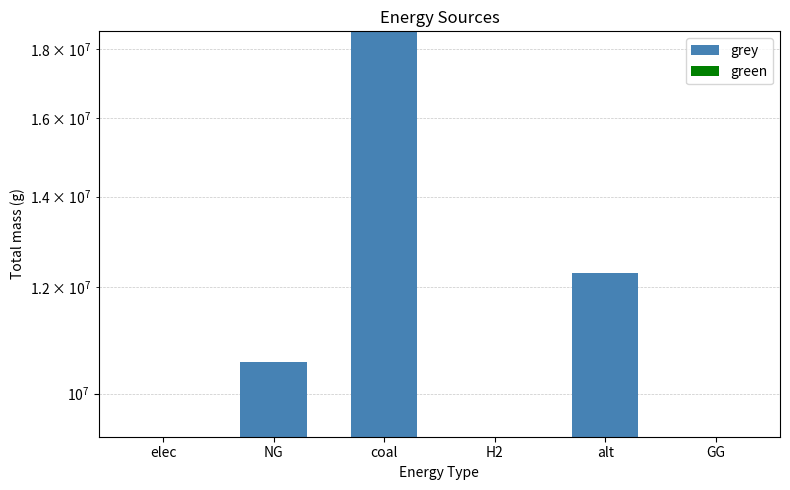

What is the label of the 6th bar from the left?

GG